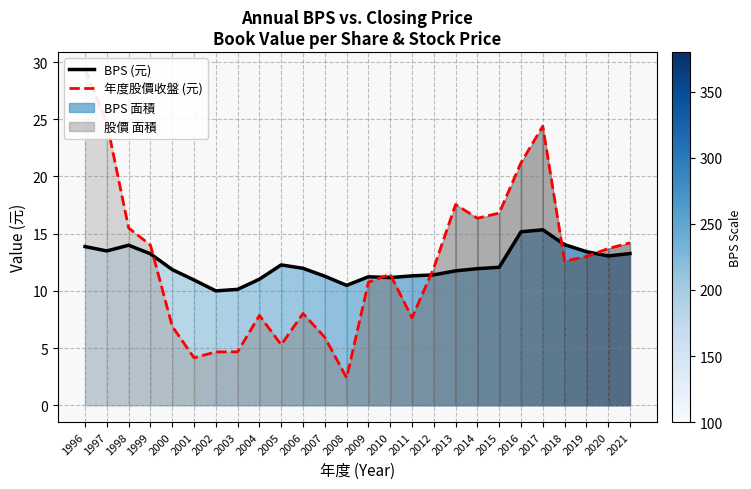

Which series has the widest spread of values?

年度股價收盤 (元)